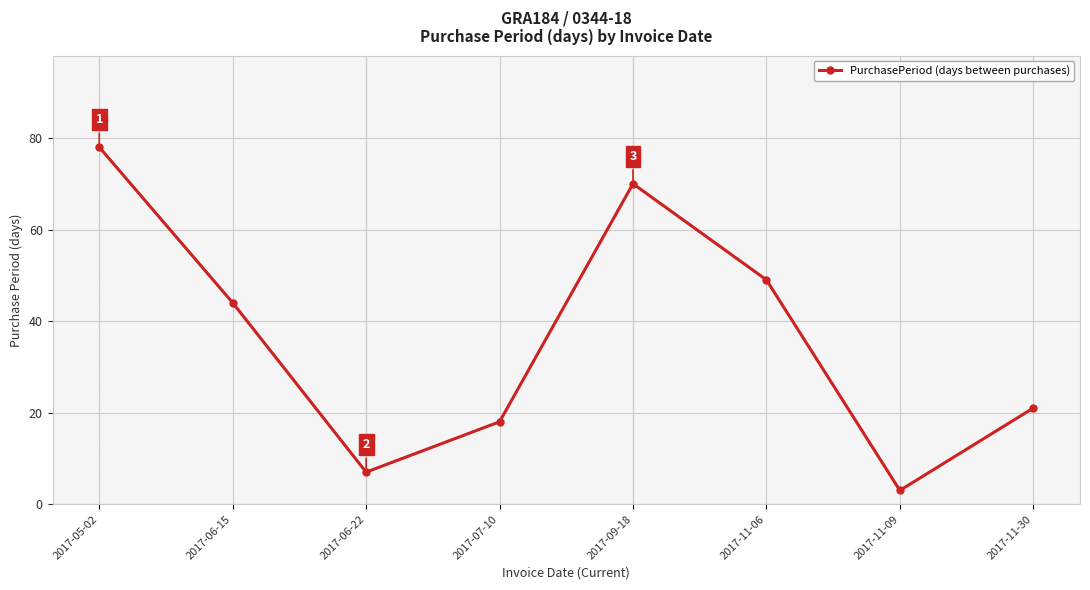

Reading left to right, what are all the values shown in this chart?

2017-05-02=78	2017-06-15=44	2017-06-22=7	2017-07-10=18	2017-09-18=70	2017-11-06=49	2017-11-09=3	2017-11-30=21